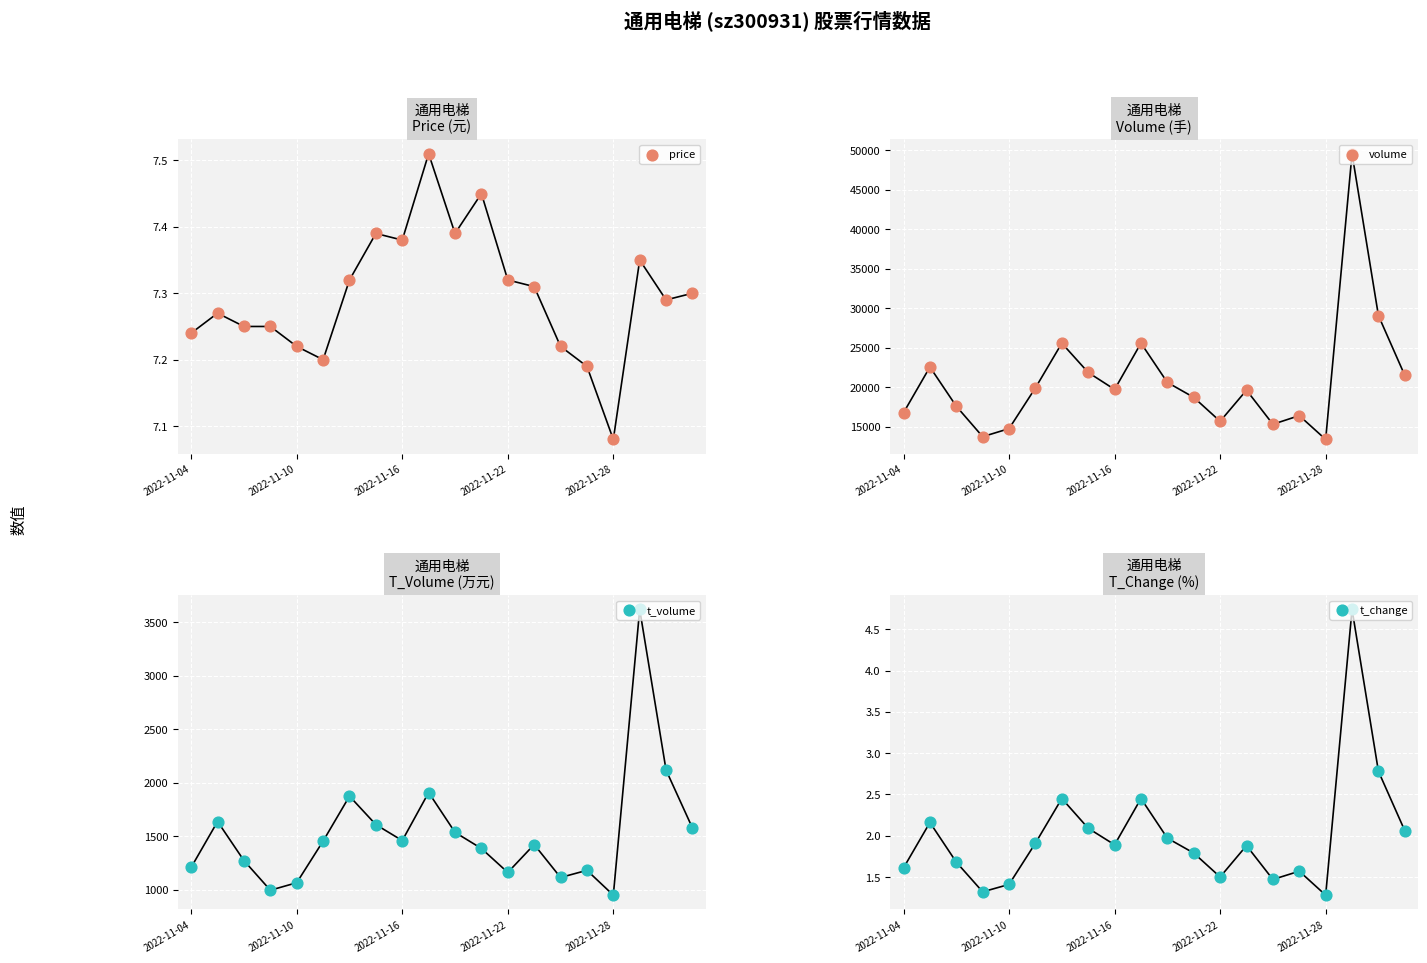

Is the value of price at 2022-11-22 greater than the value of t_change at 12?

Yes